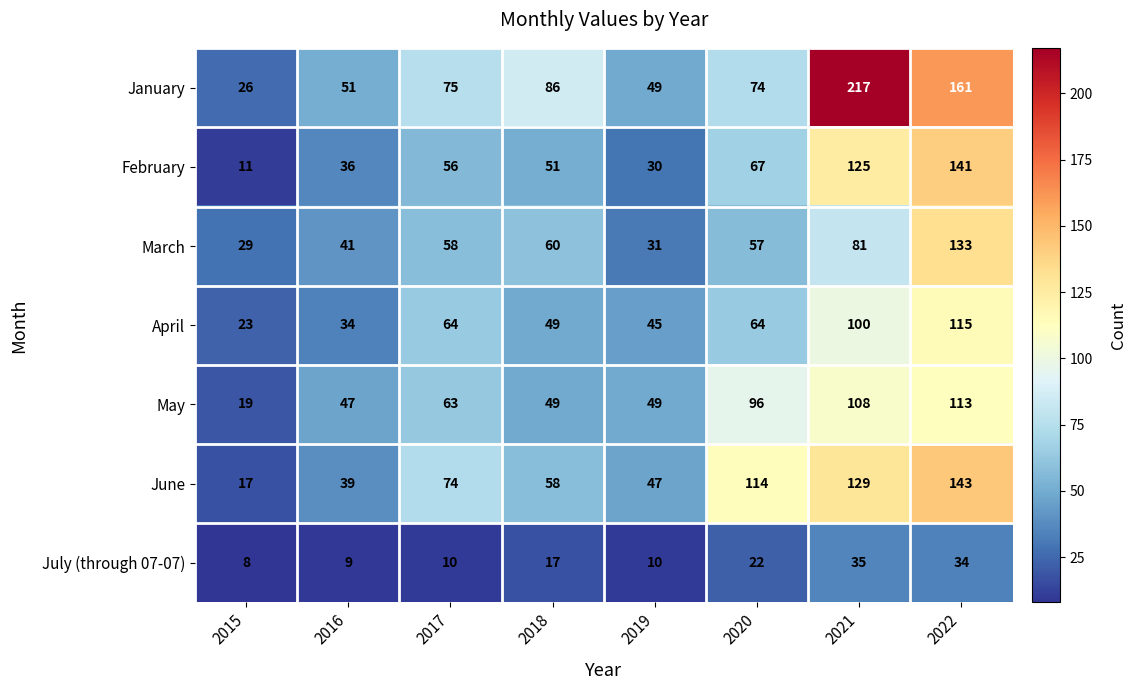

Where is June nearest to the value 80?

2017